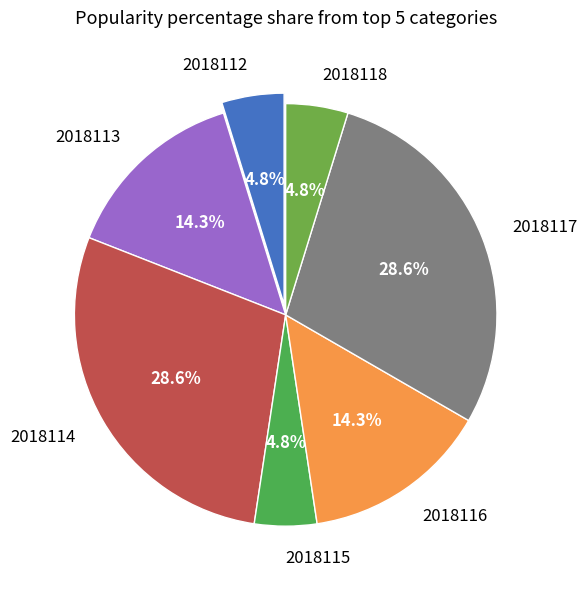

Does 2018118 represent more than half of the total?

No